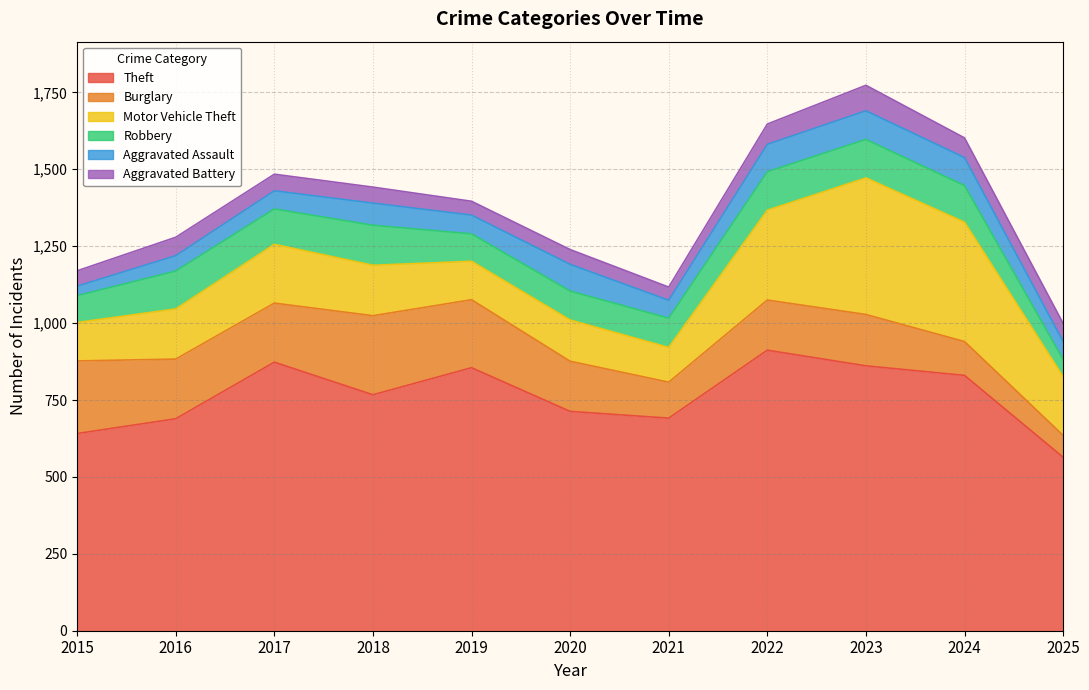

How many lines are shown in the chart?

6